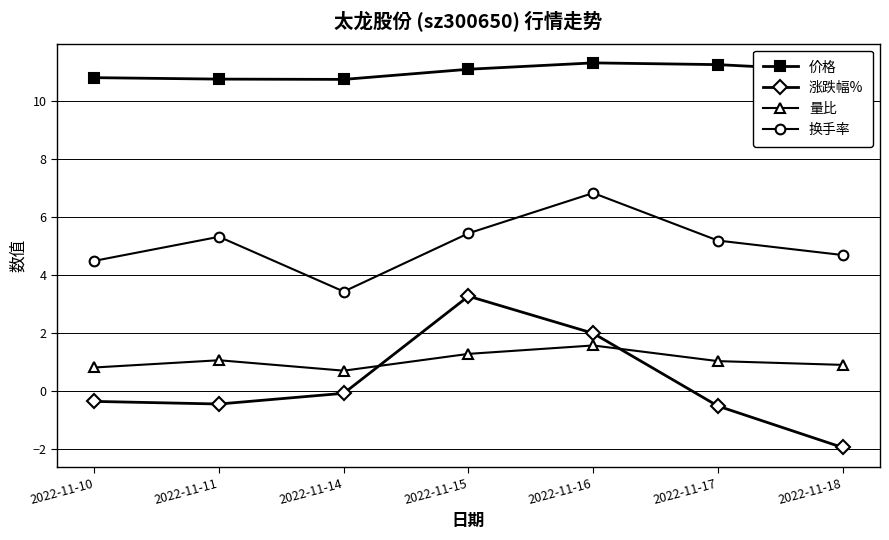

At which category does 涨跌幅% reach its first local valley?

2022-11-11